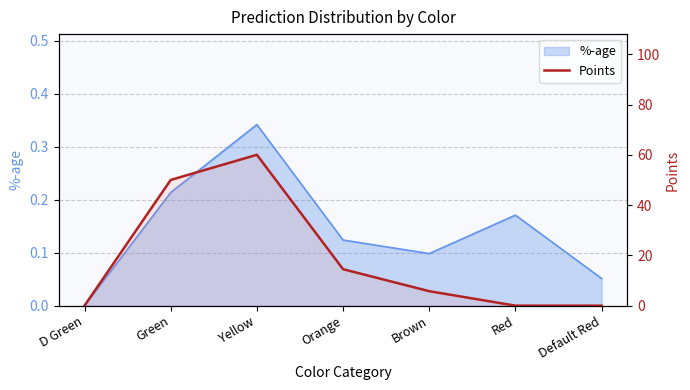

Reading right to left, extract all data points from this chart.

Default Red=0.0	Red=0.0	Brown=5.8	Orange=14.5	Yellow=60.0	Green=50.0	D Green=0.0